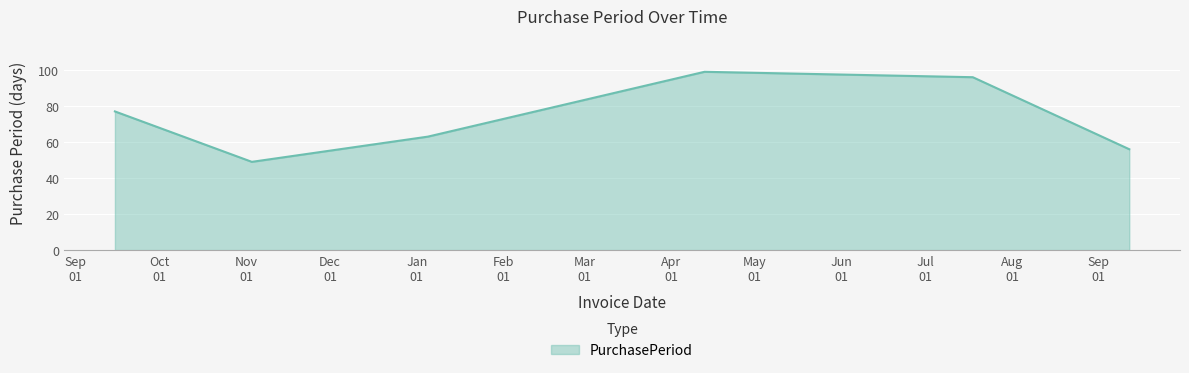

What is the maximum value shown in the chart?

99